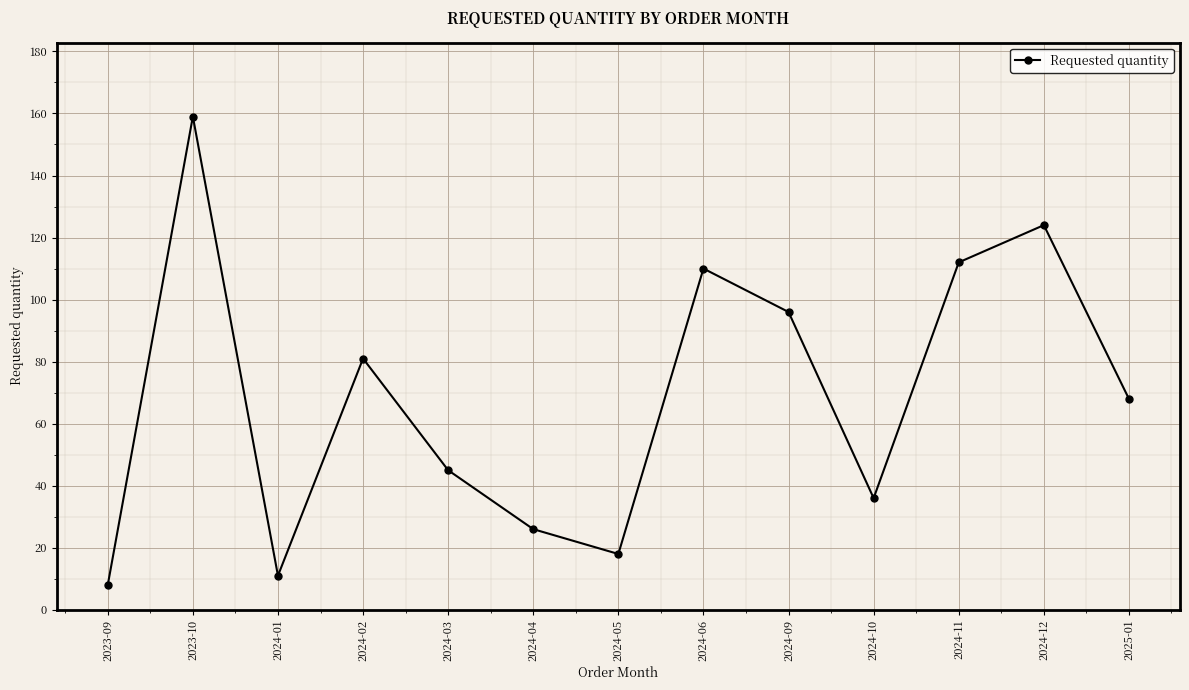

Between 2024-04 and 2024-10, which is larger?

2024-10